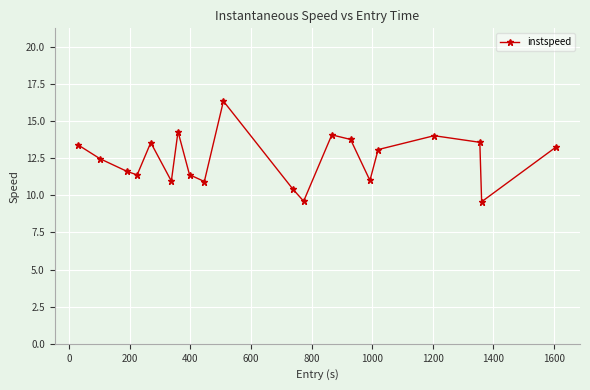

What is the value of the 5th point from the left?

13.5